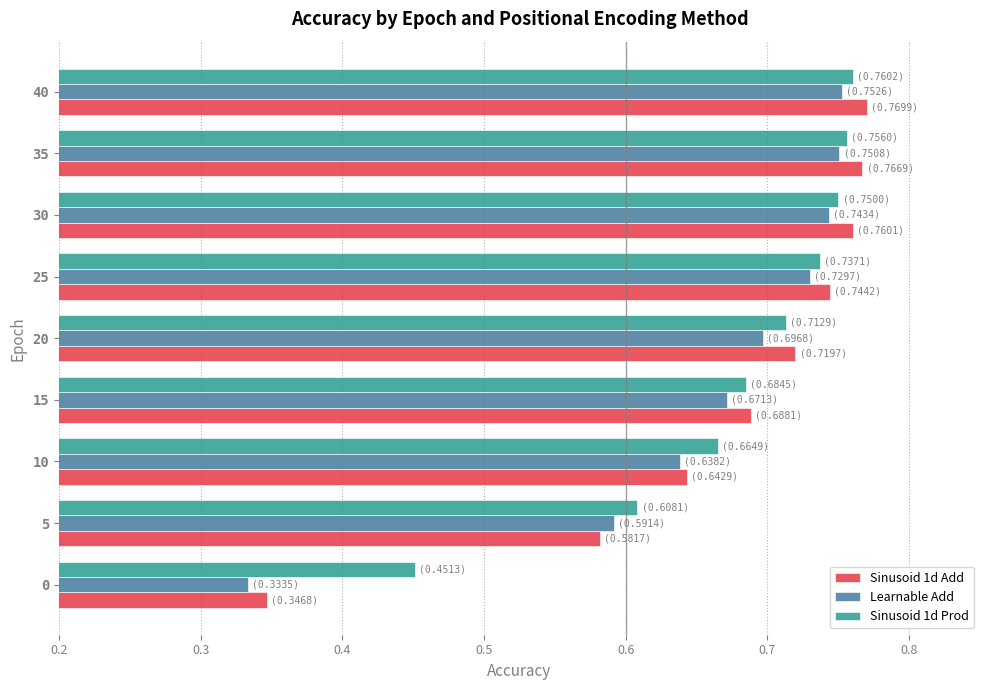

Where is Sinusoid 1d Prod nearest to the value 0?

0